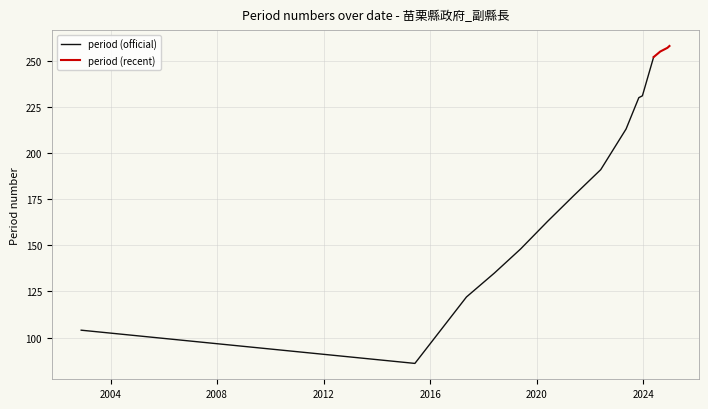

What is the smallest value displayed?

86